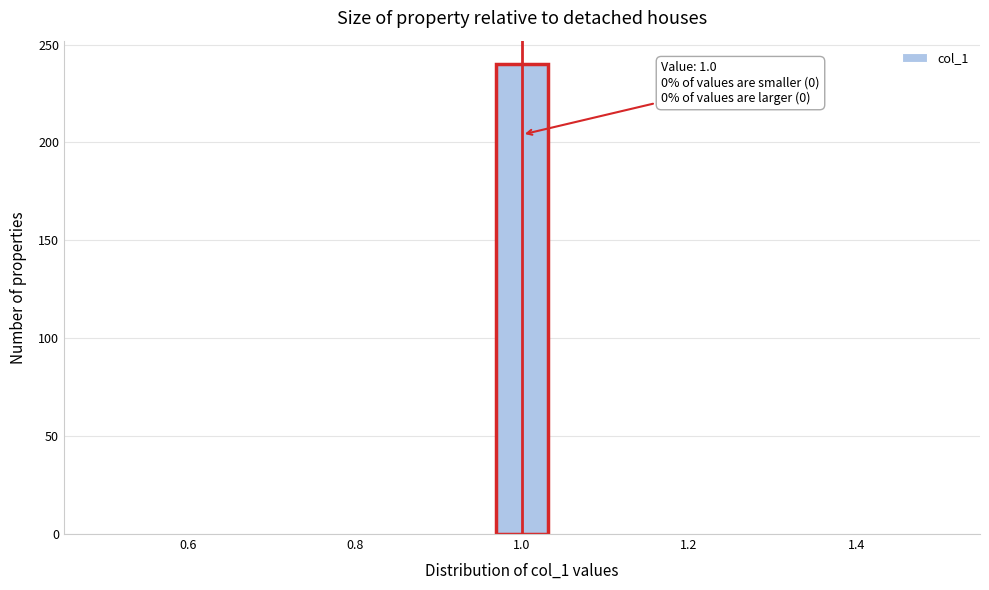

Read against the x-axis, roughly where is the centre of the tallest bar?

1.00